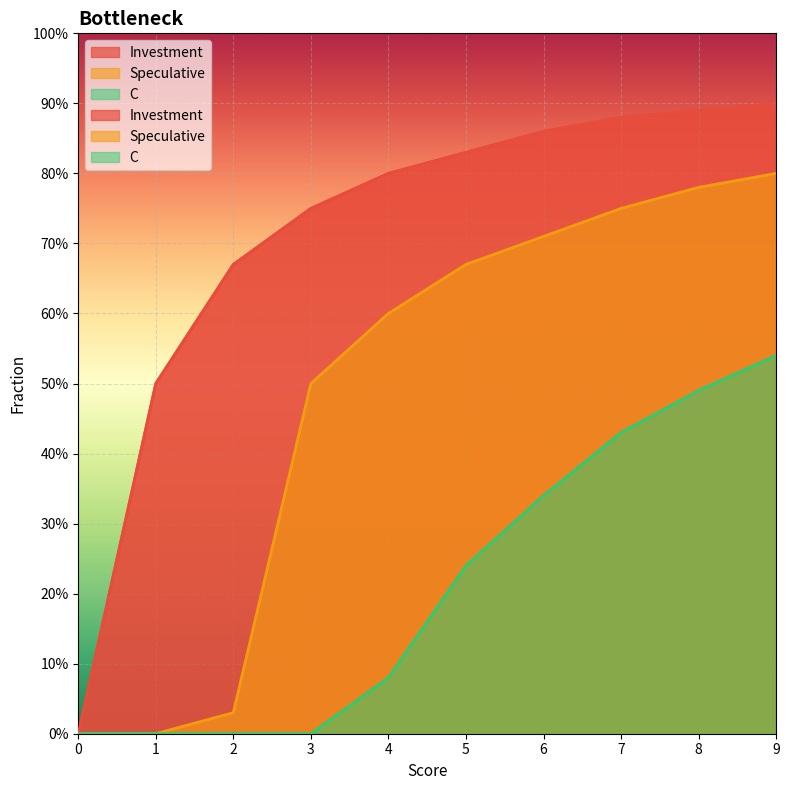

True or false: C and Speculative cross at least once.

False